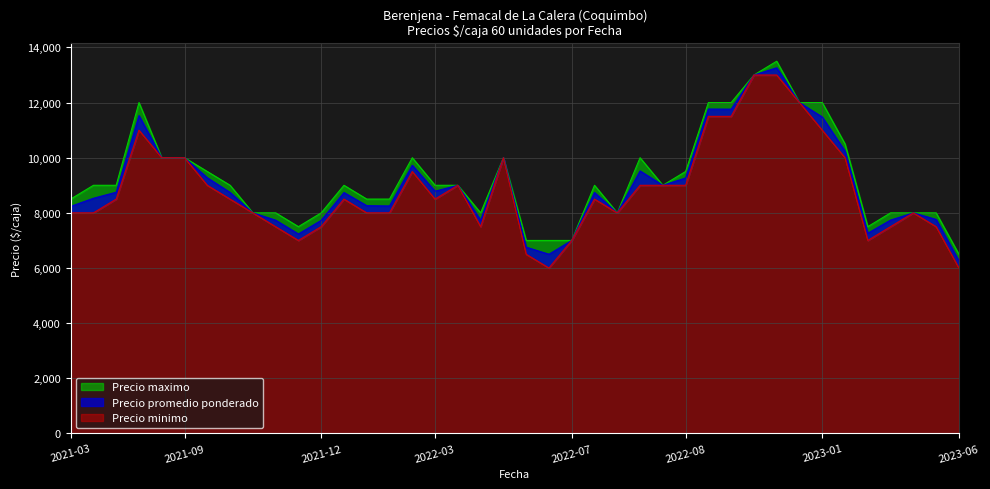

Does the chart display data point markers on the line(s)?

No